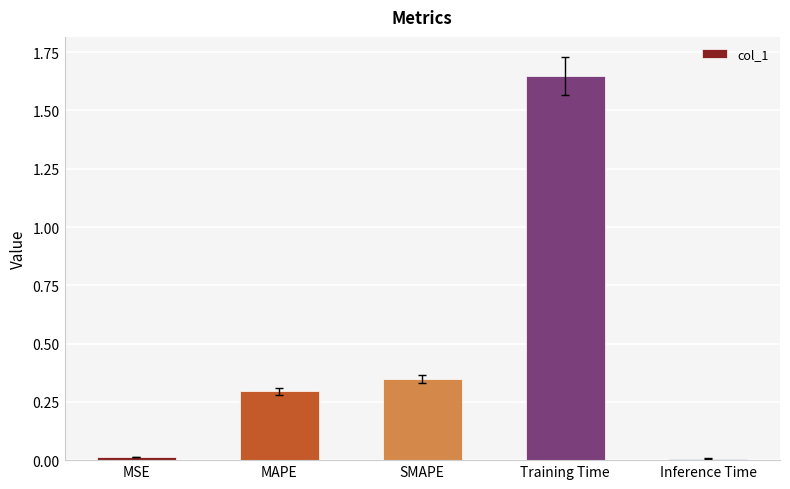

What is the average value?

0.5